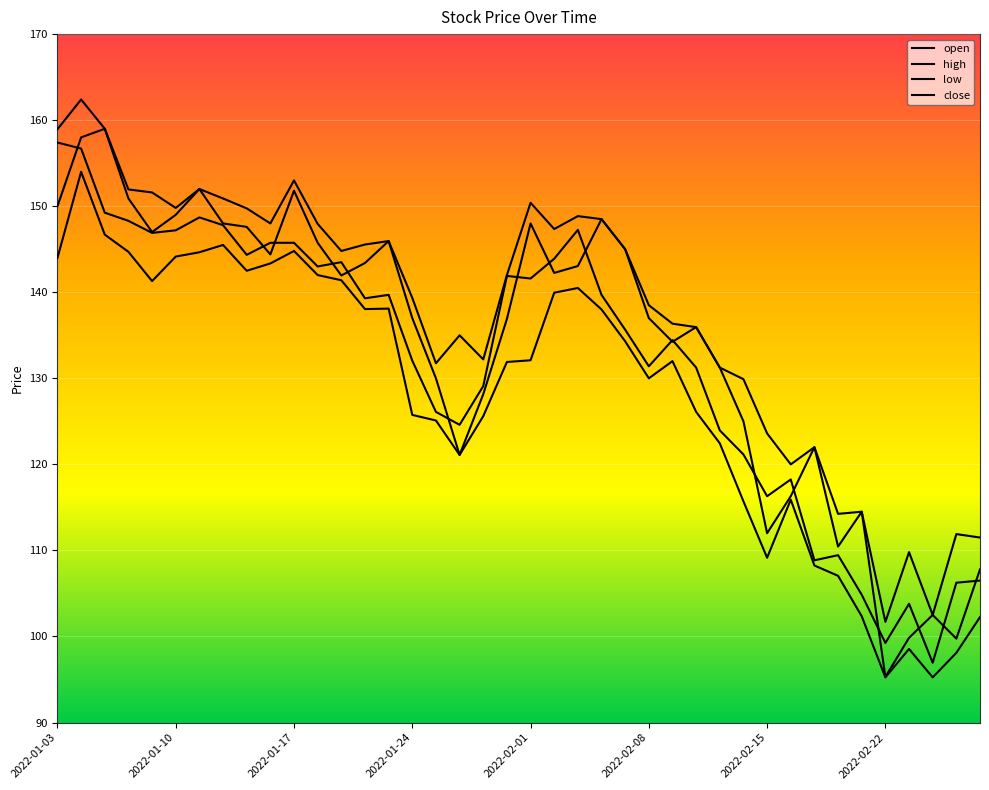

What is the greatest value displayed?

162.4